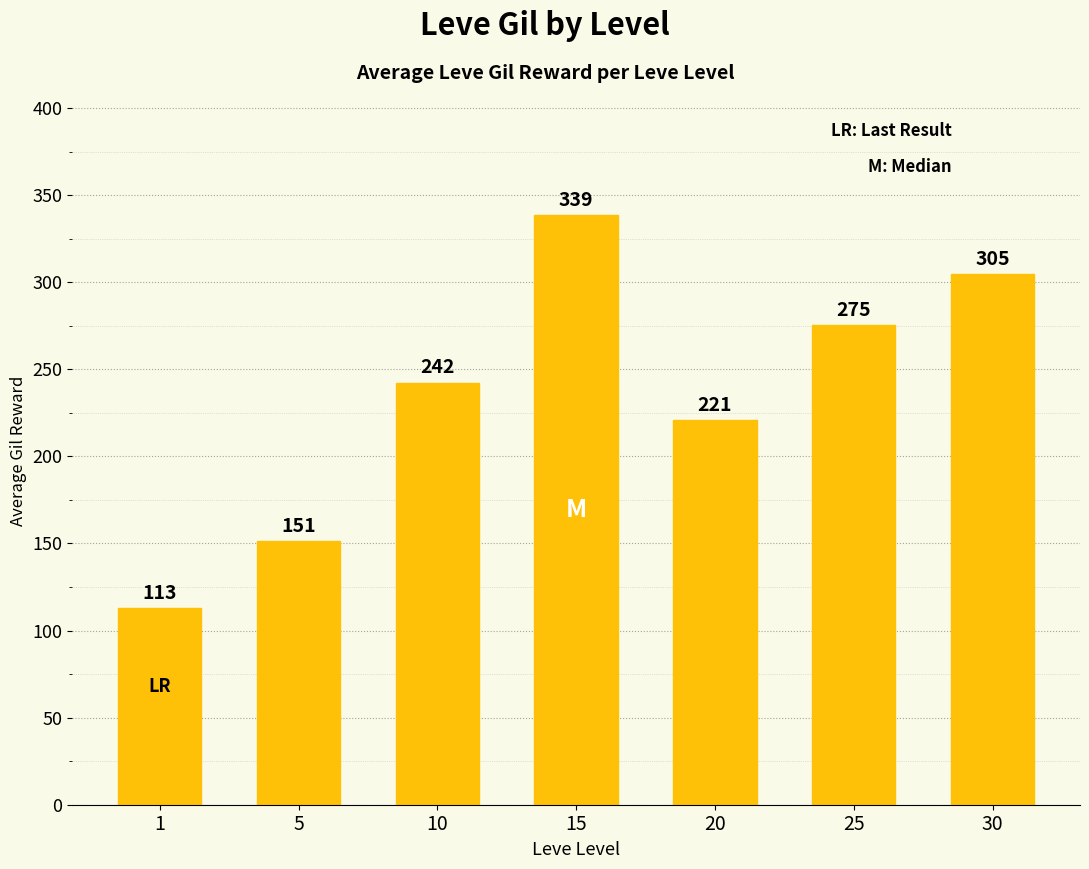

What is the average value?

235.2